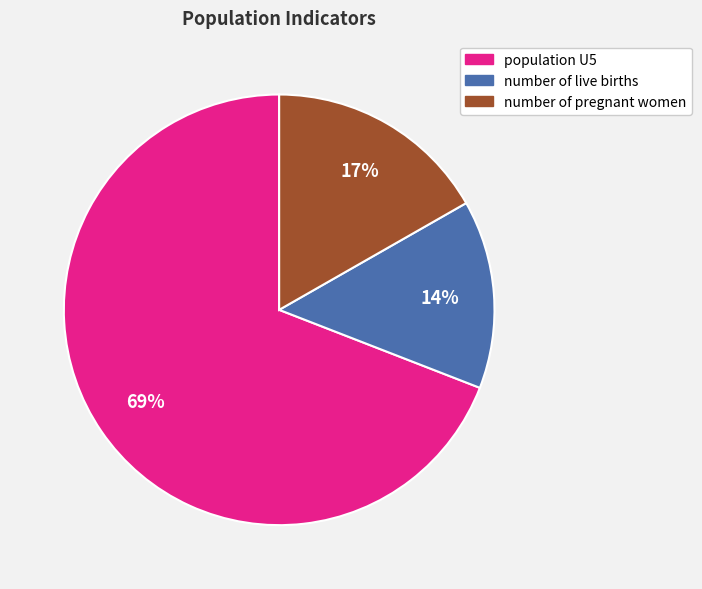

True or false: population U5 accounts for 69% of the total.

True